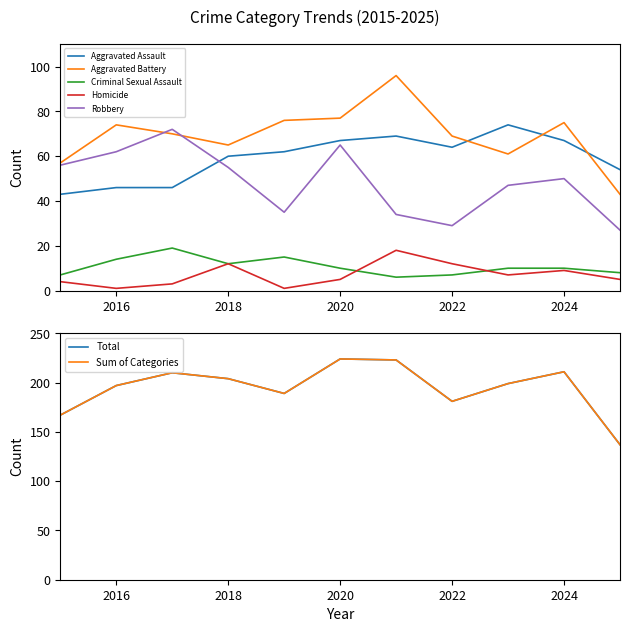

Reading left to right, transcribe all the data shown in this chart.

Aggravated Assault: 43	46	46	60	62	67	69	64	74	67	54
Aggravated Battery: 57	74	70	65	76	77	96	69	61	75	43
Criminal Sexual Assault: 7	14	19	12	15	10	6	7	10	10	8
Homicide: 4	1	3	12	1	5	18	12	7	9	5
Robbery: 56	62	72	55	35	65	34	29	47	50	27
Total: 167	197	210	204	189	224	223	181	199	211	137